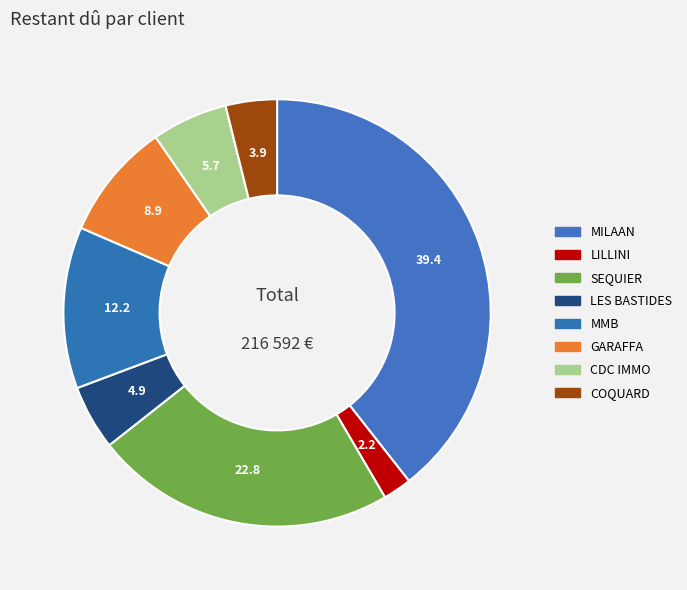

To the nearest percent, what portion does COQUARD represent?

4%